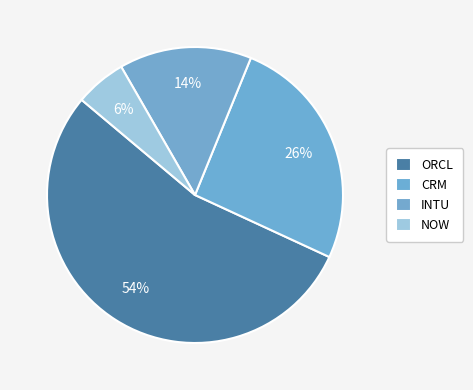

How many slices are in this pie chart?

4